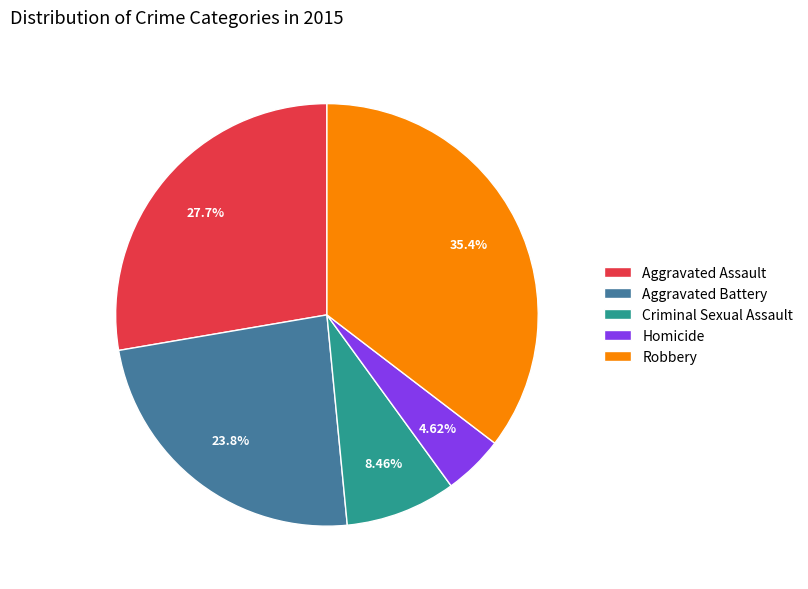

How many segments does this pie chart have?

5